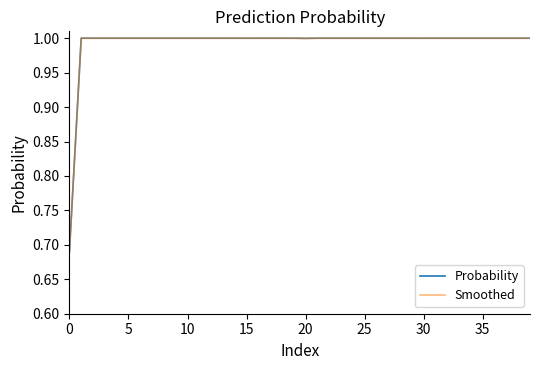

True or false: Smoothed has more than 0 interior local peaks.

True